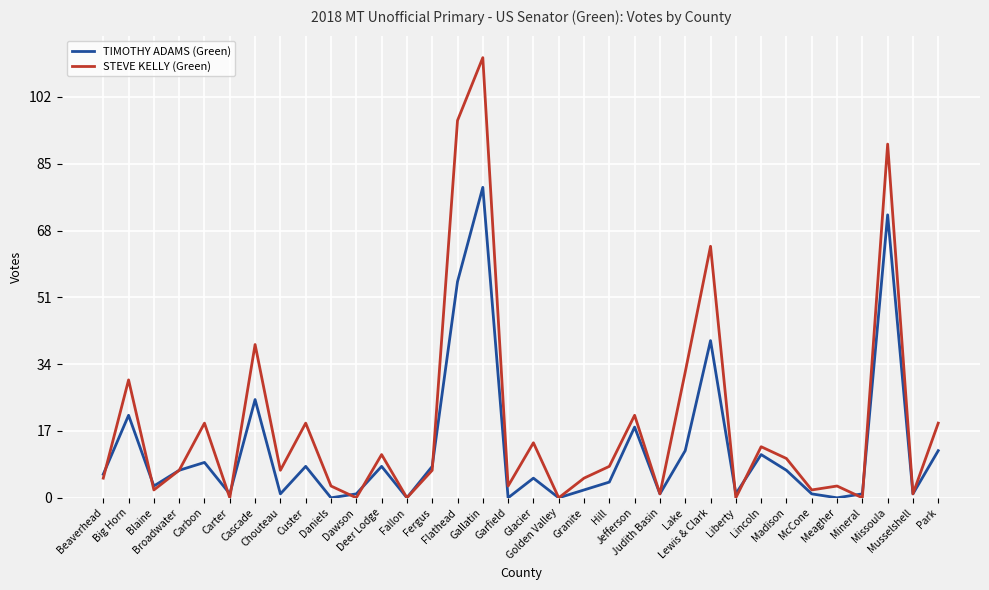

True or false: STEVE KELLY (Green) and TIMOTHY ADAMS (Green) intersect in this chart.

True